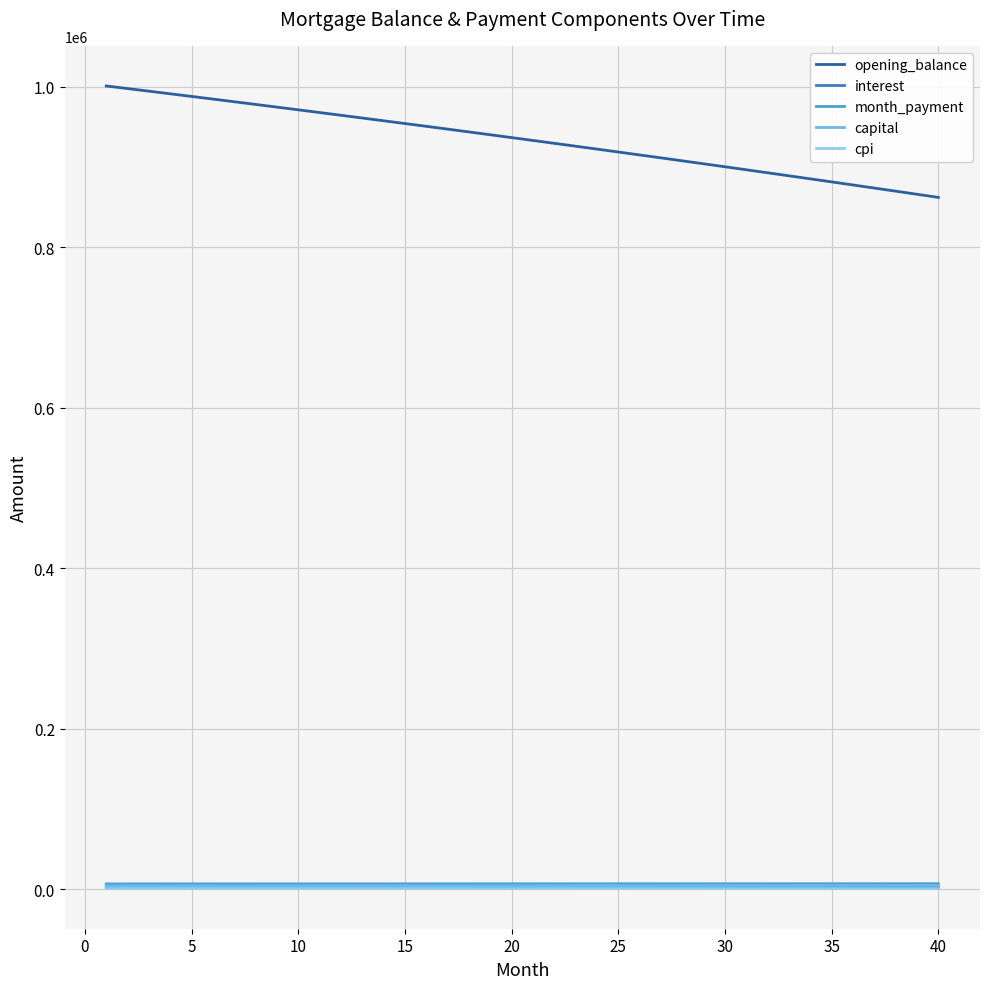

What is the maximum value shown in the chart?

1000833.3